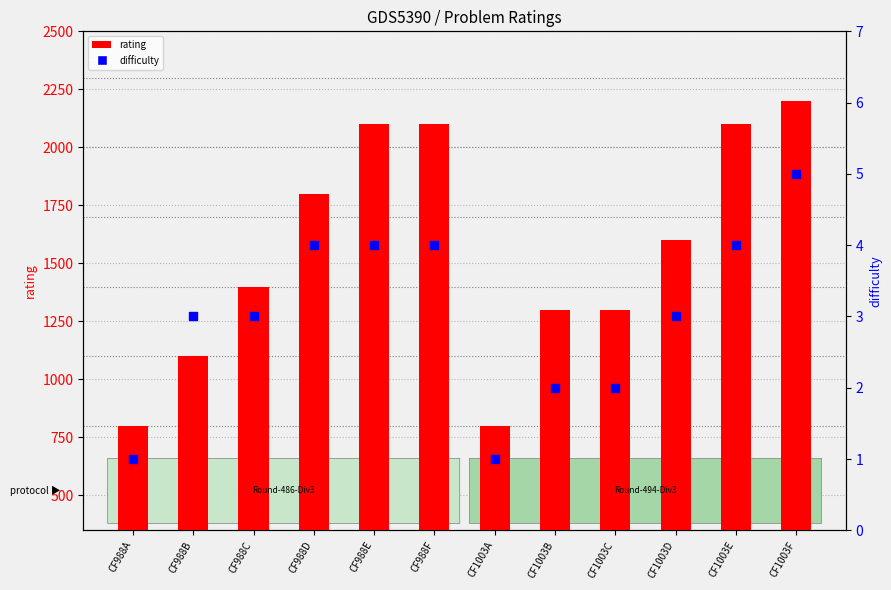

What are all the series names shown in the legend?

rating, difficulty